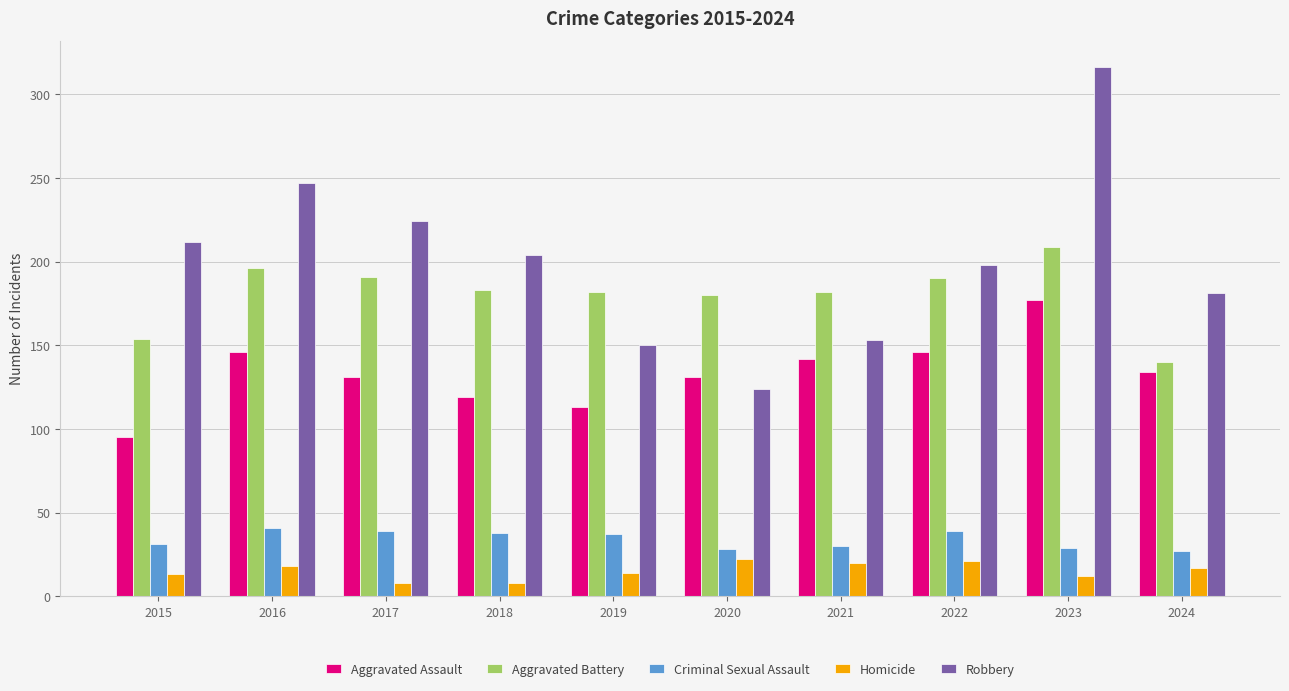

How many groups of bars are there?

10